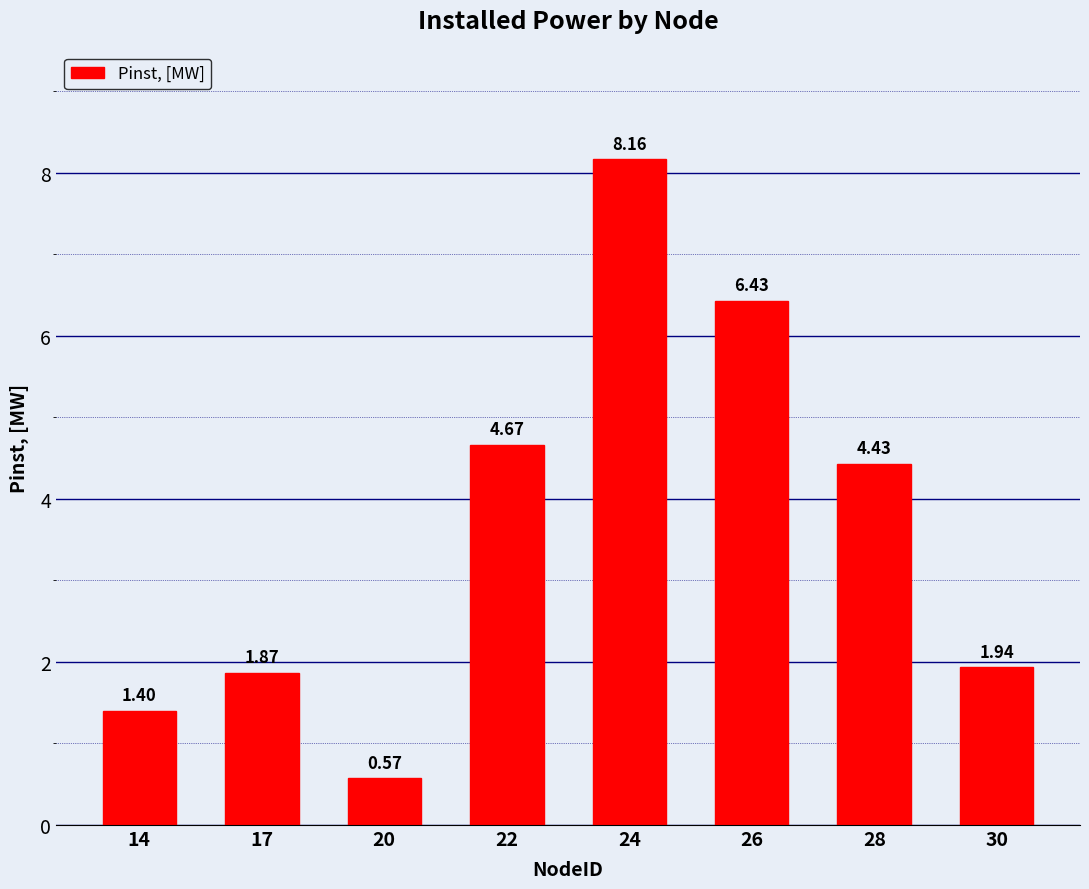

At which label is the value closest to 4?

28